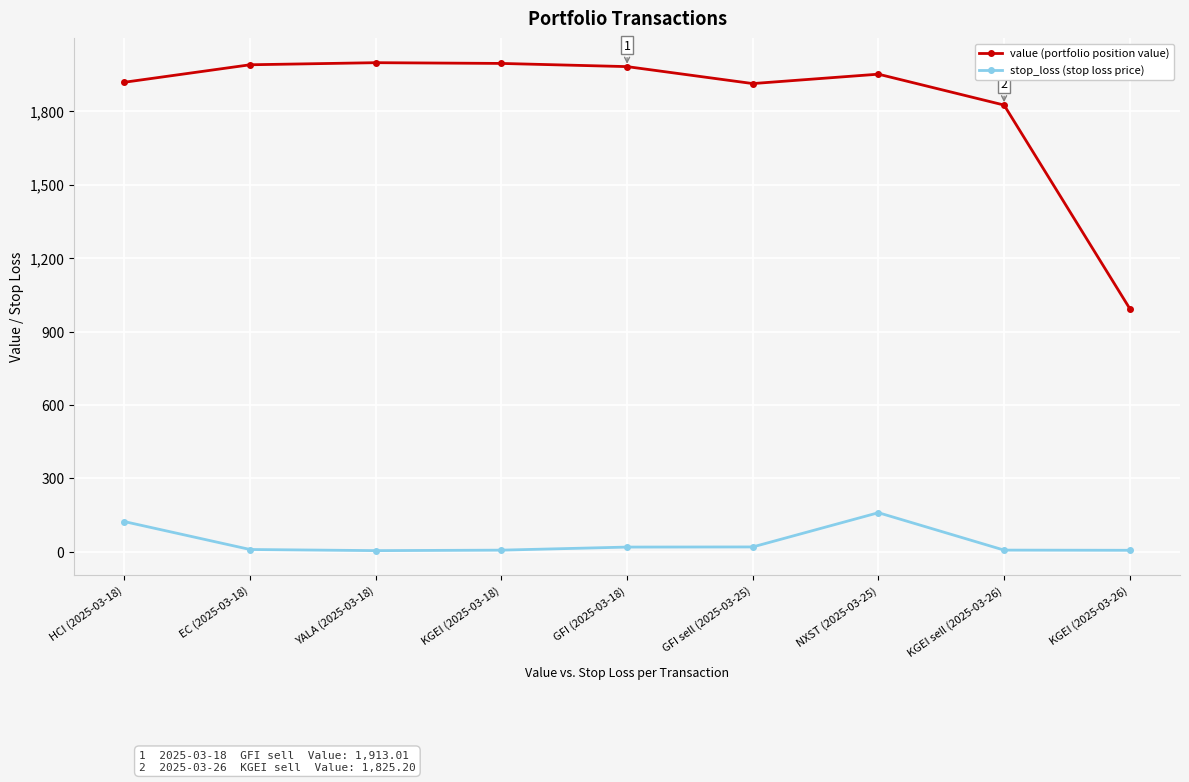

The value of value (portfolio position value) at YALA (2025-03-18) is 1998.3. True or false?

True